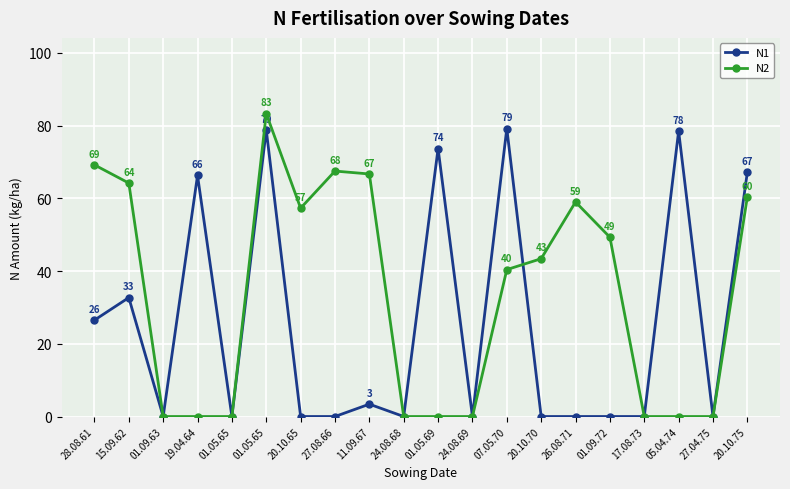

True or false: N1 has a value of 32.5 at 05.04.74.

False